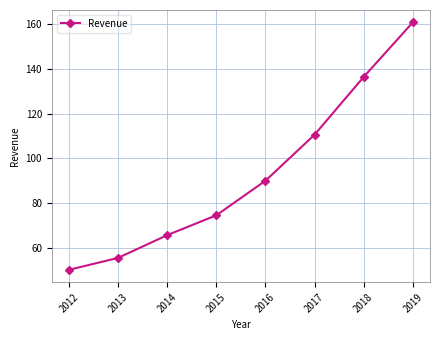

Approximately how many times larger is the value at 2018 compared to 2019?

0.8